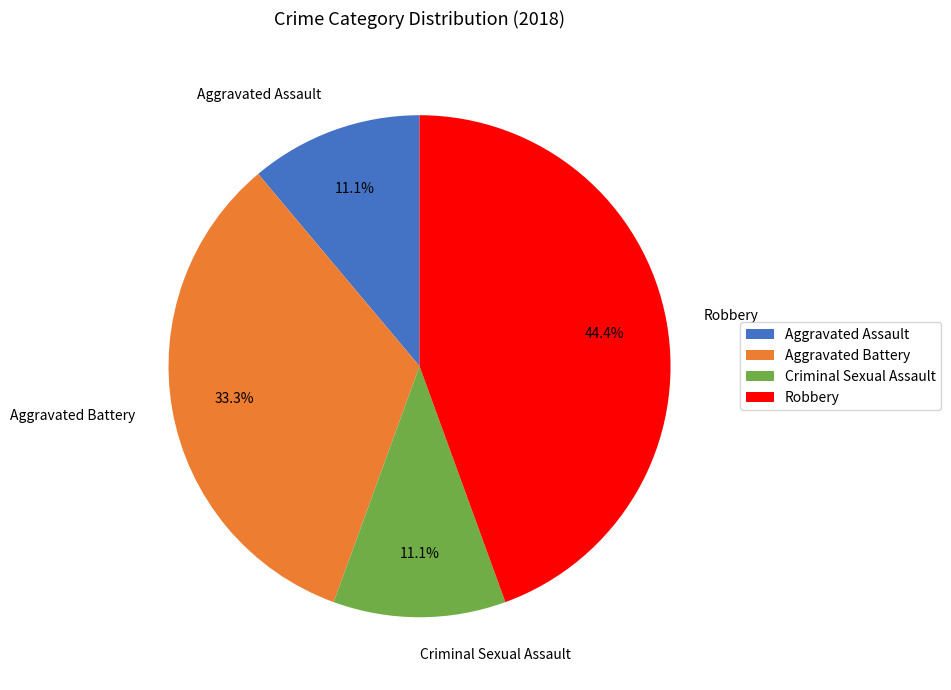

Count the number of slices in the pie.

4